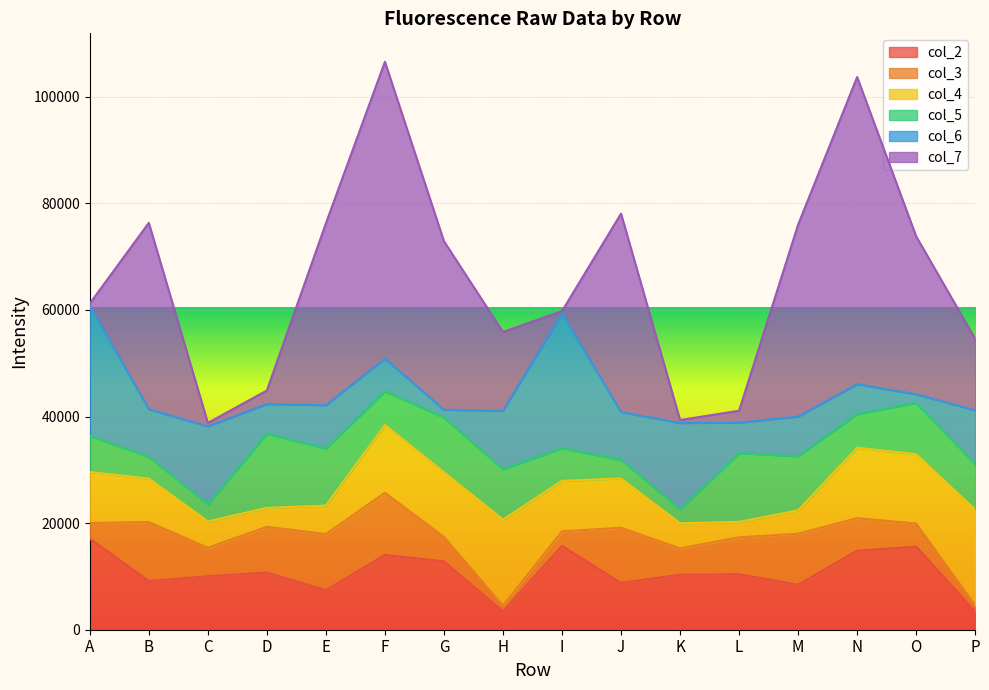

What value does the col_4 series have at O?

13002